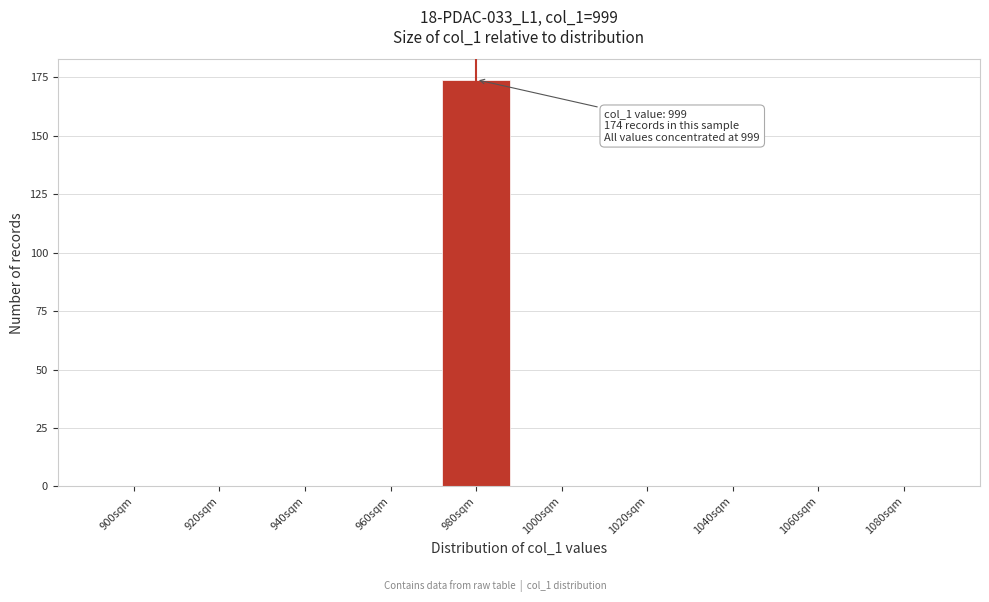

Reading left to right, list all the values displayed in this chart.

900sqm=0	920sqm=0	940sqm=0	960sqm=0	980sqm=174	1000sqm=0	1020sqm=0	1040sqm=0	1060sqm=0	1080sqm=0